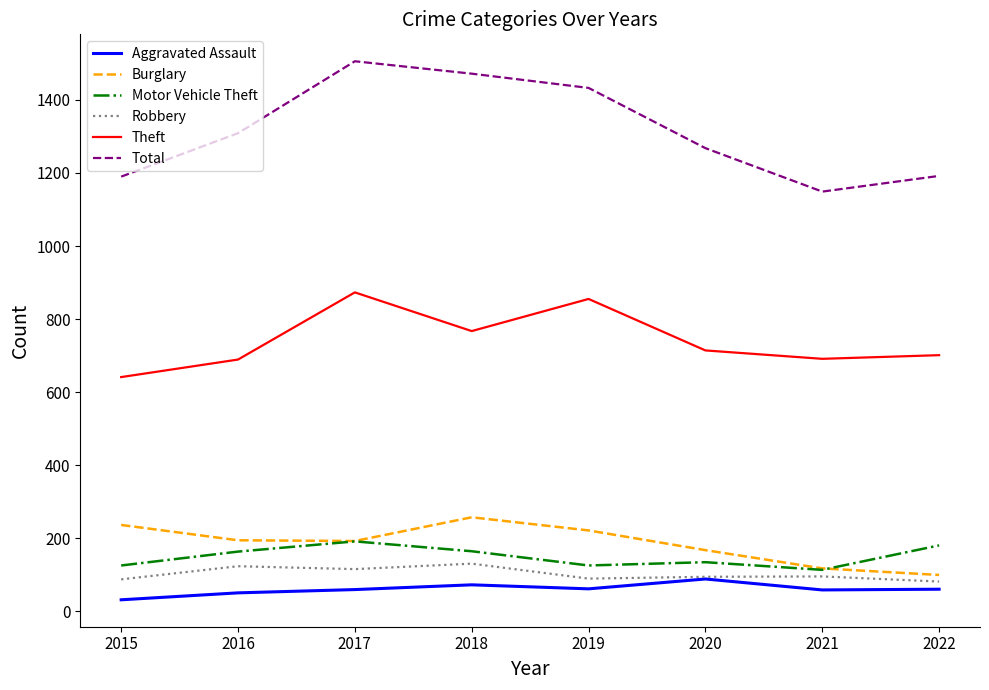

The Total series shows 1472 at 2018. True or false?

True